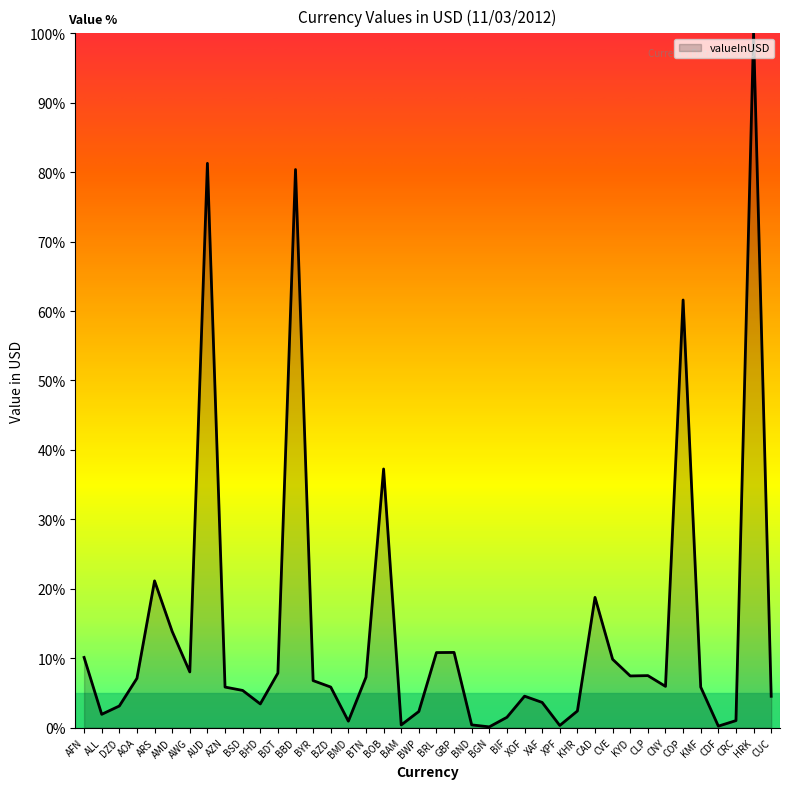

Between AMD and BHD, which is larger?

AMD